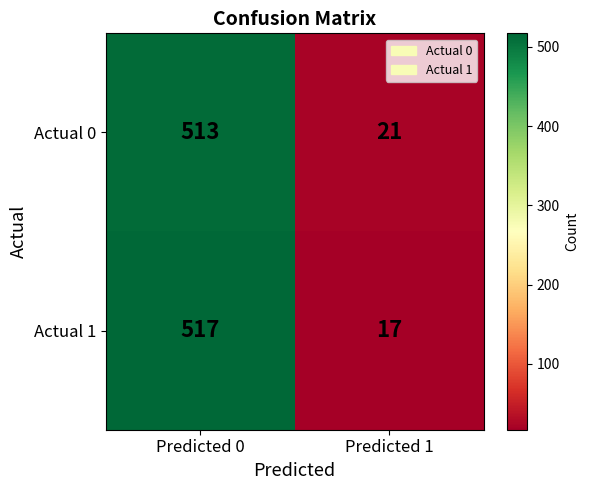

What is the difference between the Actual 0 values at Predicted 1 and Predicted 0?

492